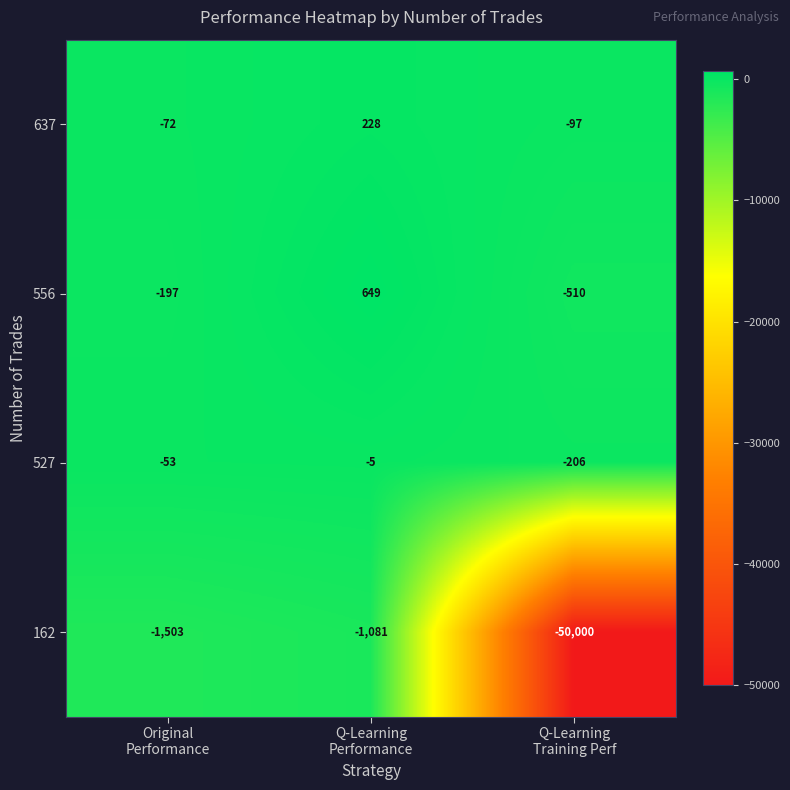

Reading left to right, what are all the values shown in this chart?

637: -72	228	-97
556: -197	649	-510
527: -53	-5	-206
162: -1503	-1081	-50000